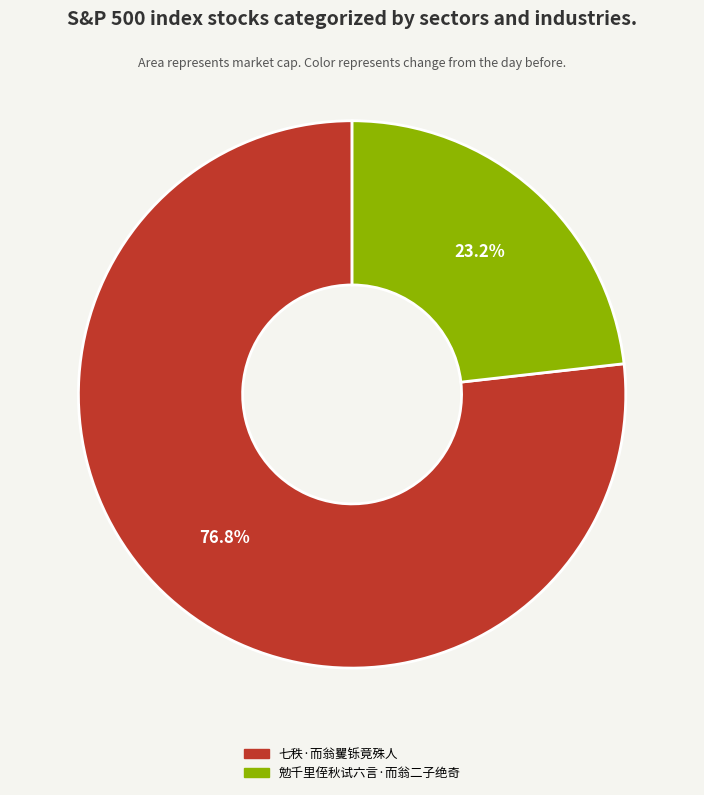

The 勉千里侄秋试六言·而翁二子绝奇 slice represents 23% of the pie. True or false?

True